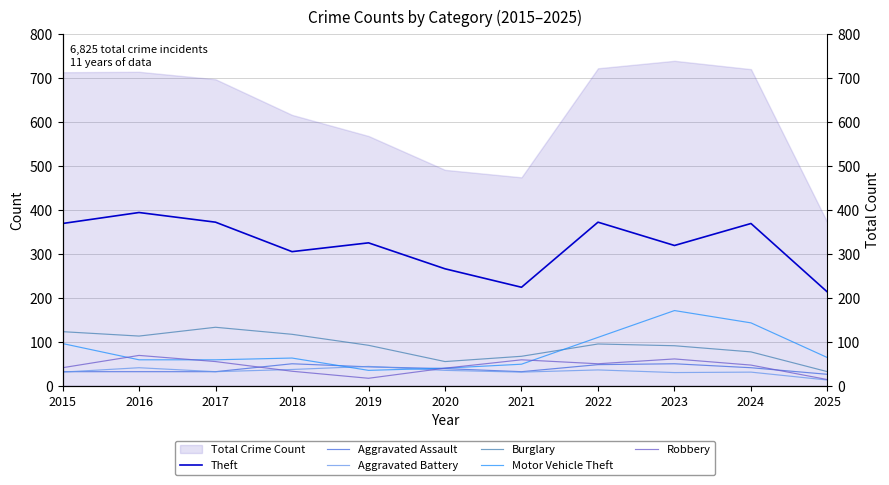

Between 2025 and 2018, which is larger?

2018